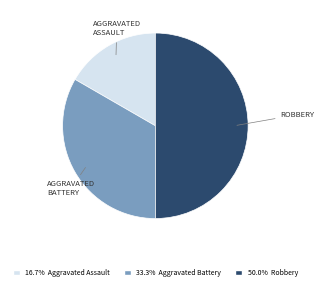

How many segments does this pie chart have?

3